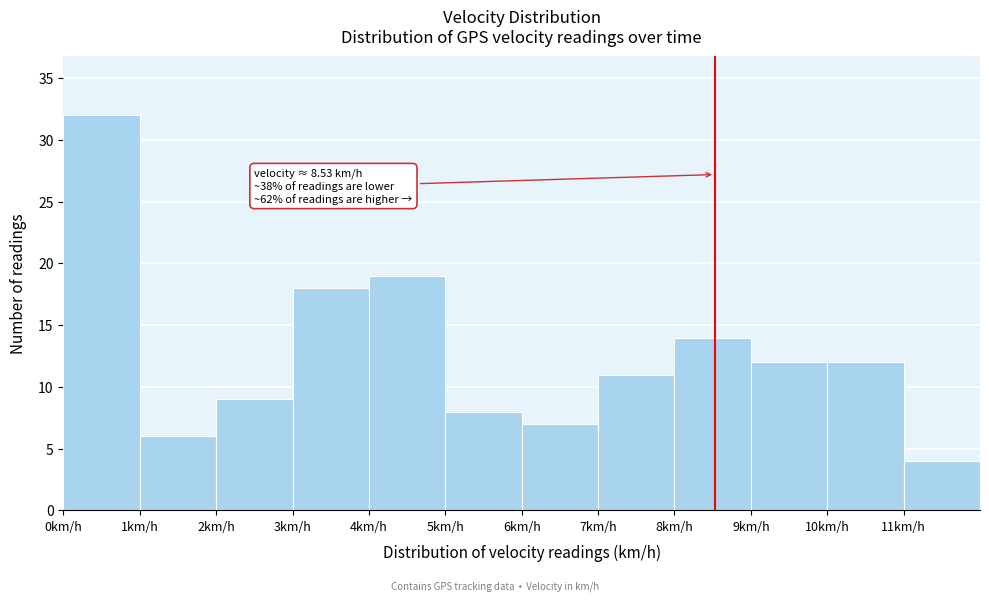

Which range on the x-axis has the tallest bar?

0 to 1